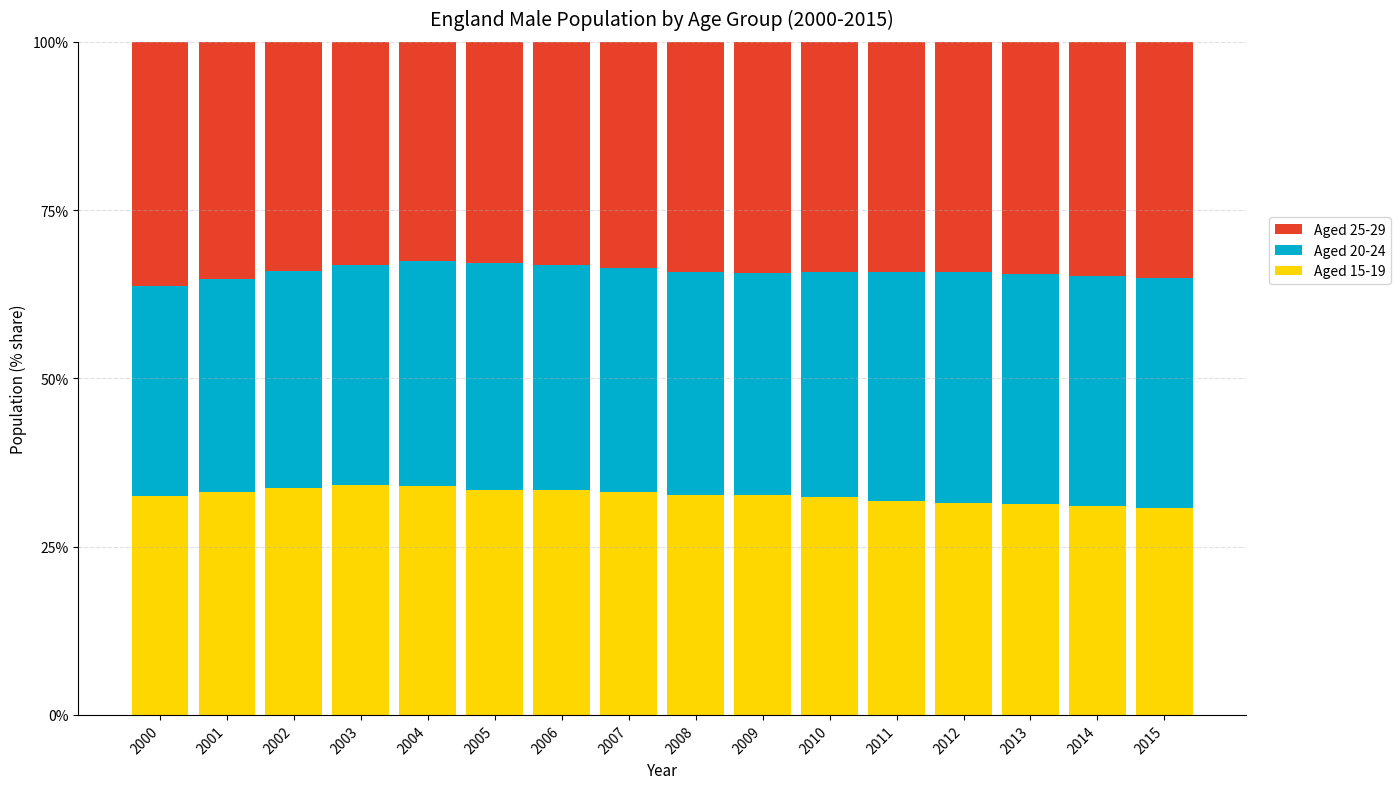

What is the lowest value of the Aged 15-19 series?

30.7